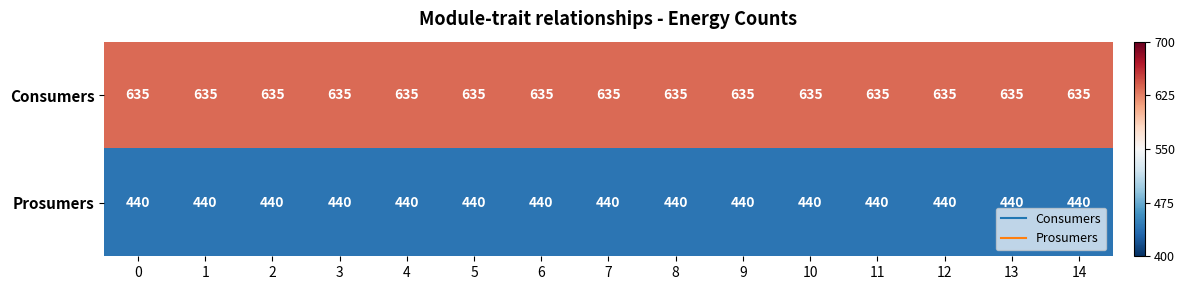

What is the average value of the Consumers series?

635